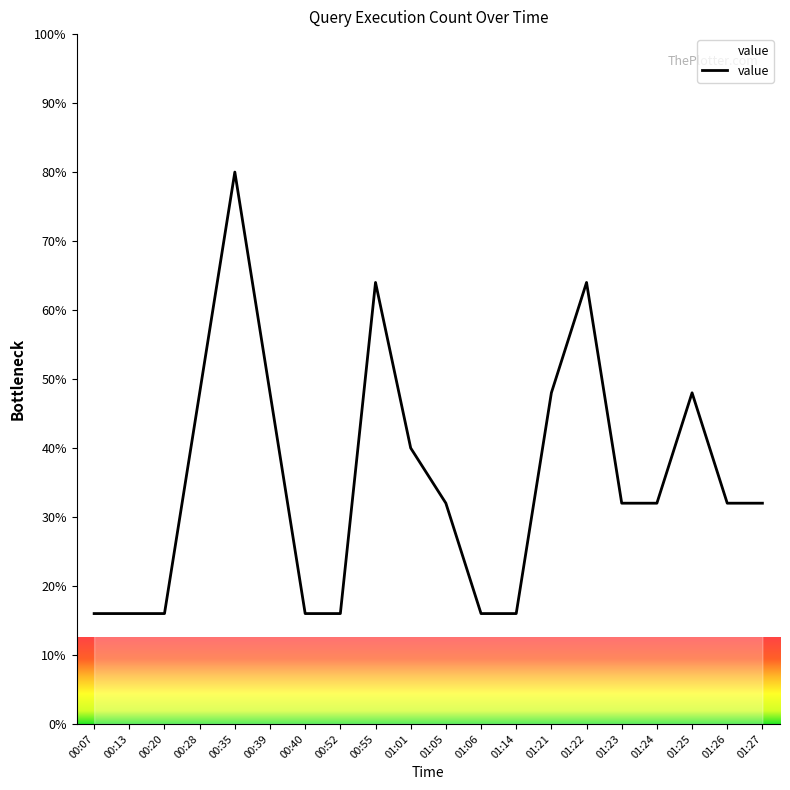

What is the minimum value shown in the chart?

16